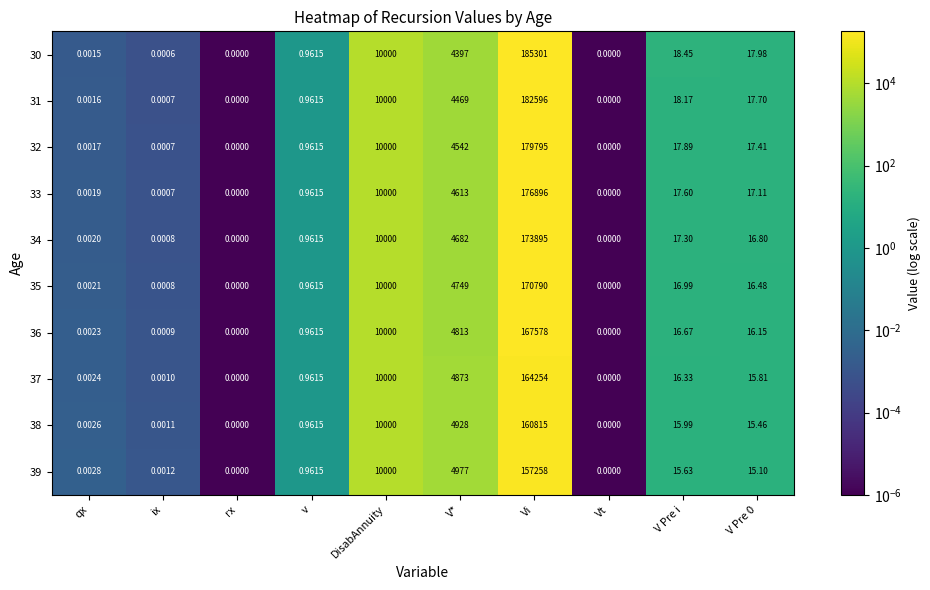

How many values in 30 are above zero?

8